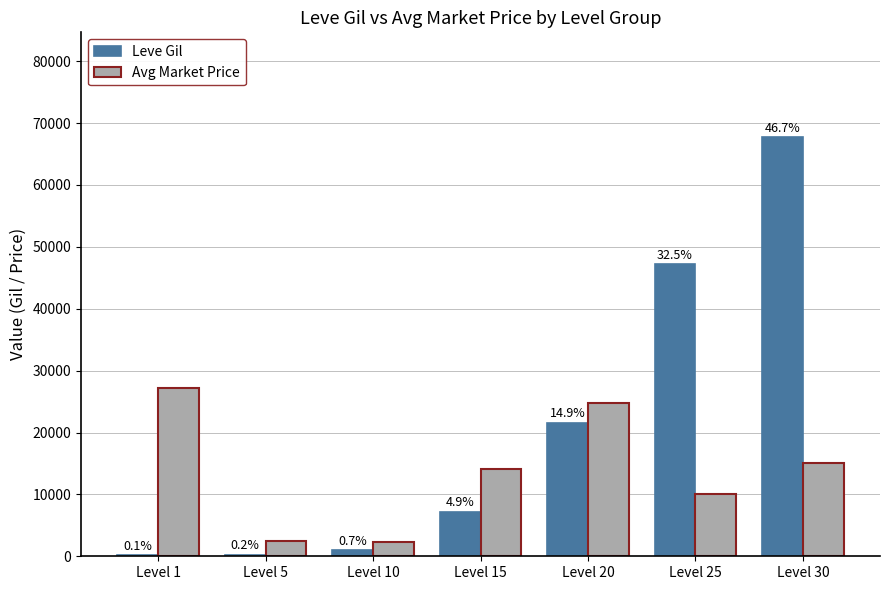

What is the minimum value for Leve Gil?

160